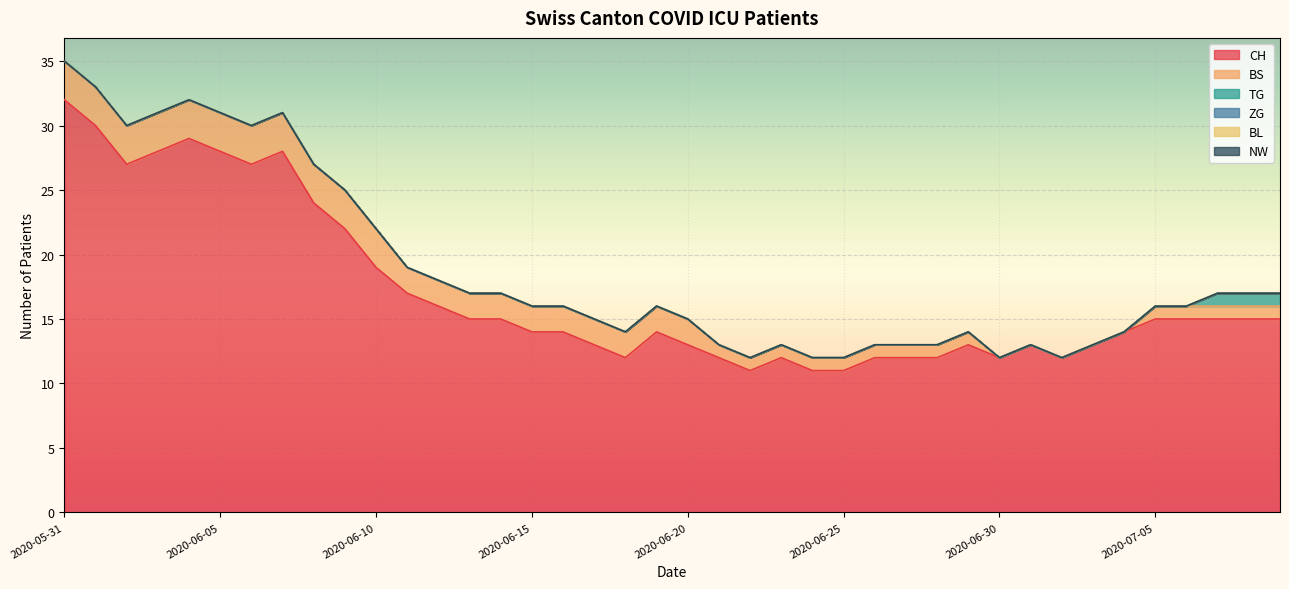

At which category is the sum across all series the highest?

2020-05-31